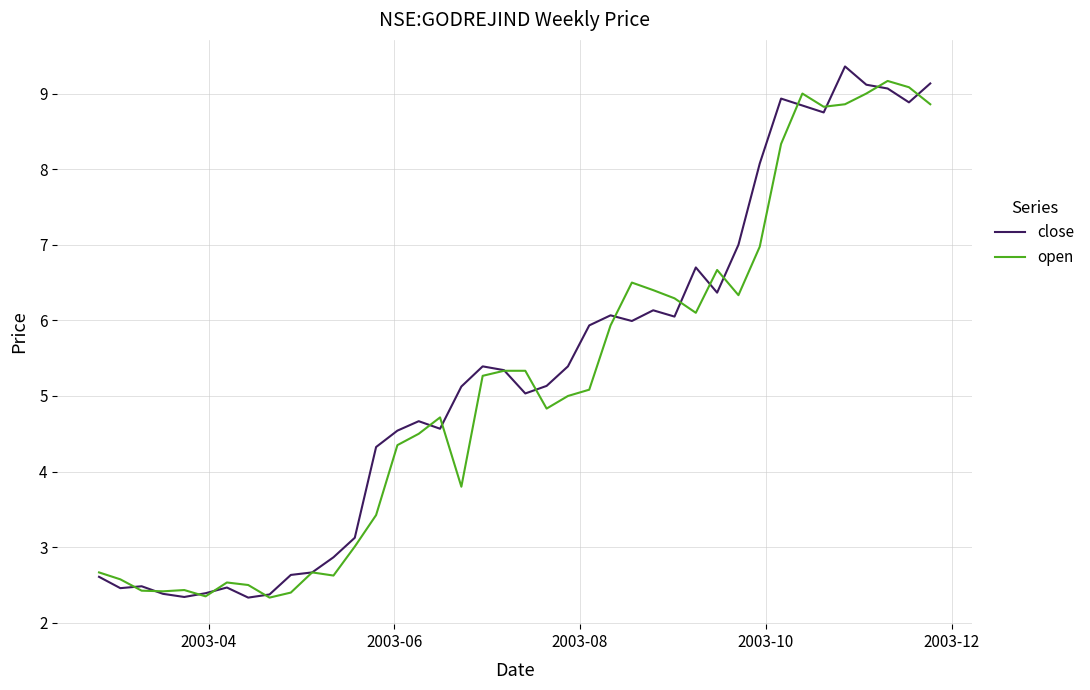

What is the minimum value shown in the chart?

2.3